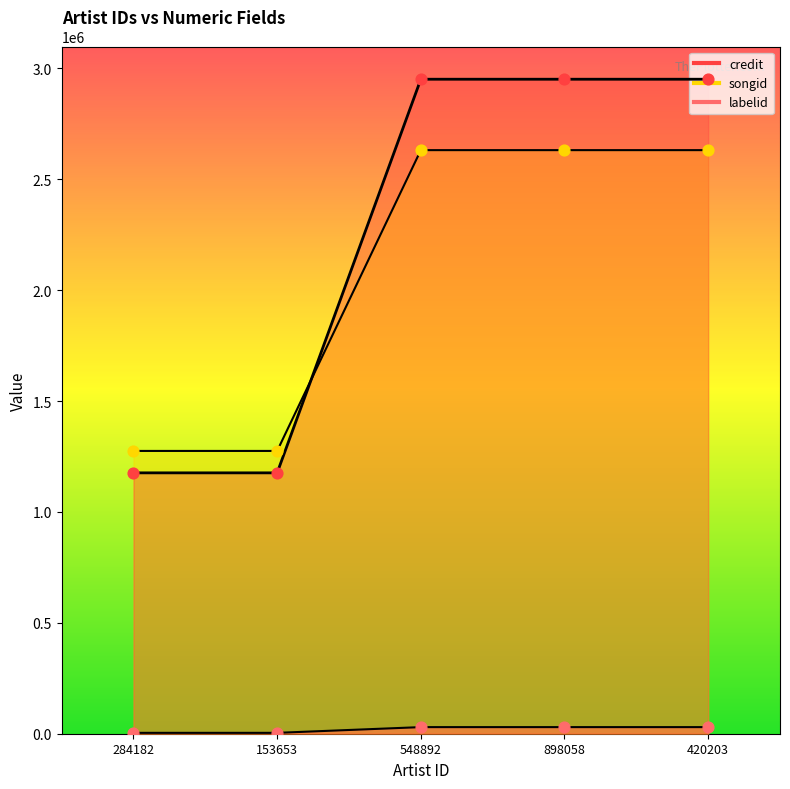

Which series contains the highest Y value?

labelid